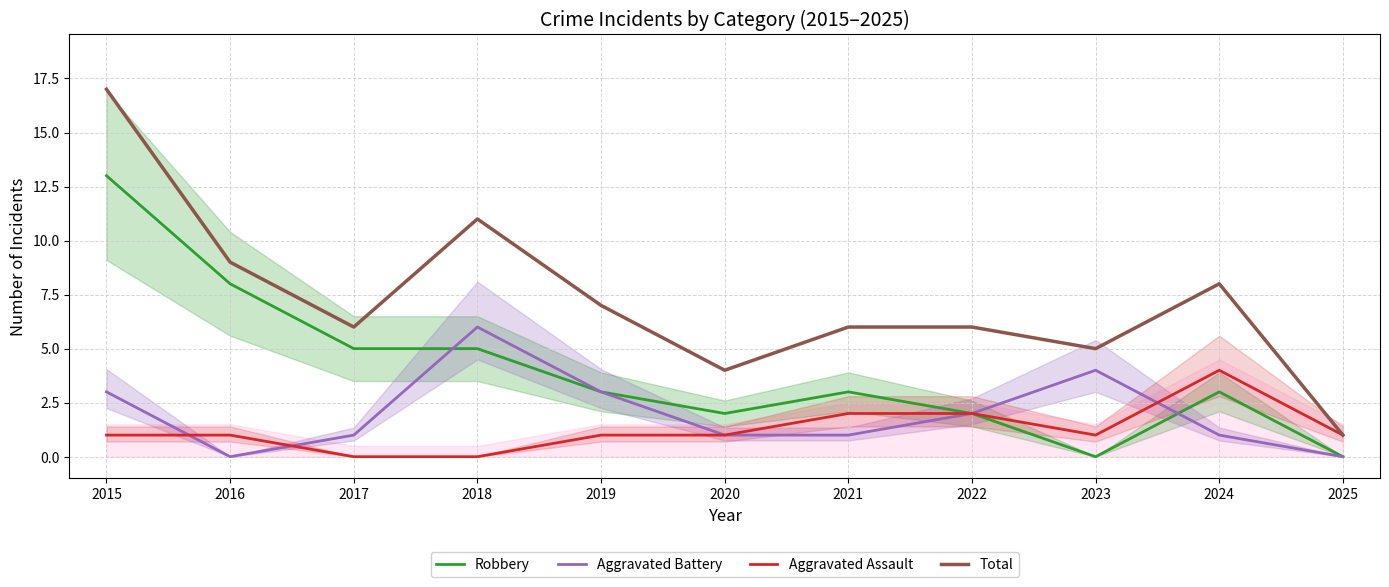

Count the number of data series in this chart.

4